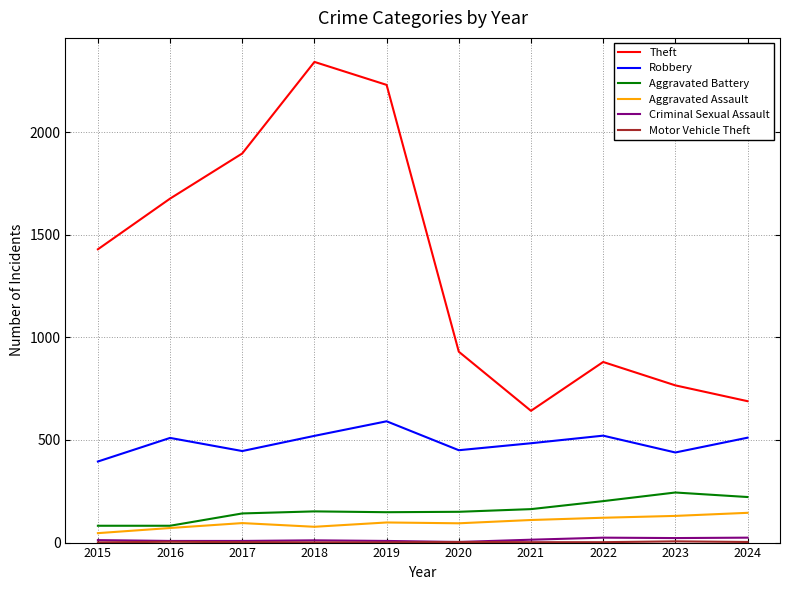

Which series has the largest range (max minus min)?

Theft